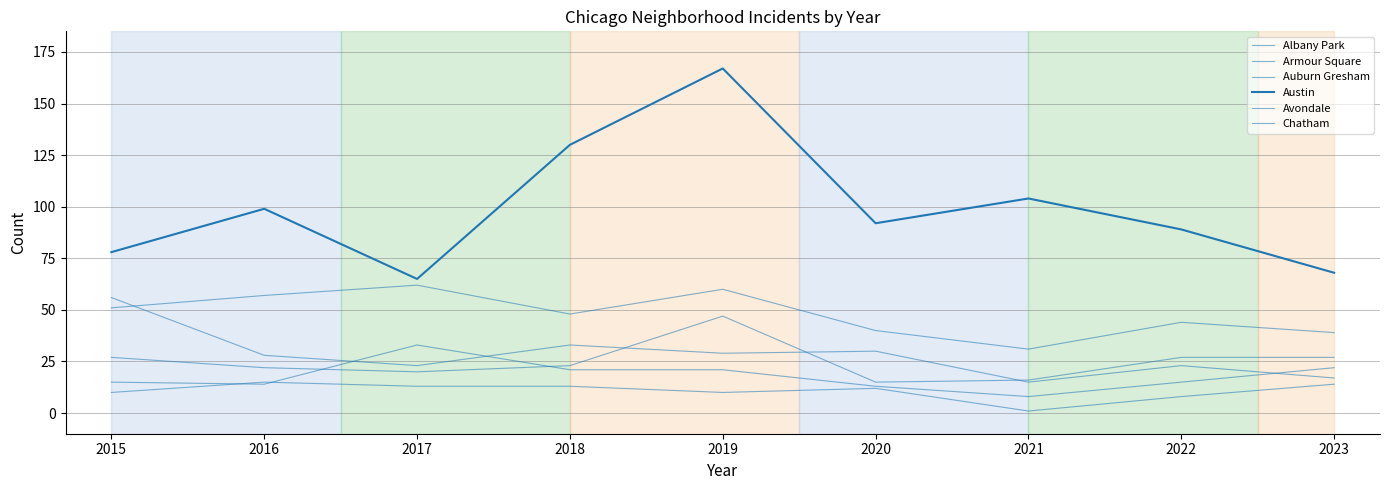

How many lines are shown in the chart?

6